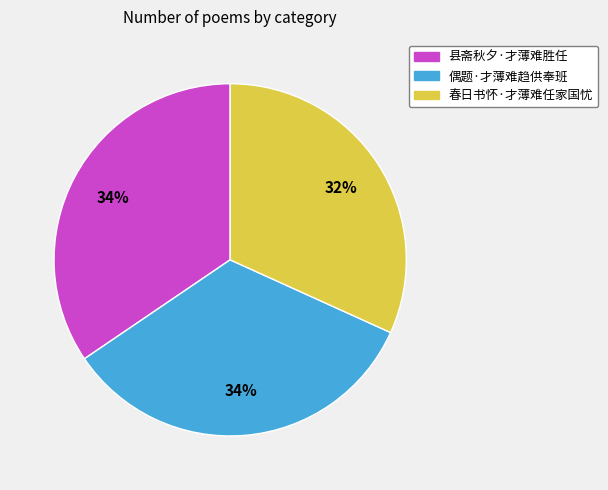

To the nearest percent, what is the combined percentage of 偶题·才薄难趋供奉班 and 春日书怀·才薄难任家国忧?

66%